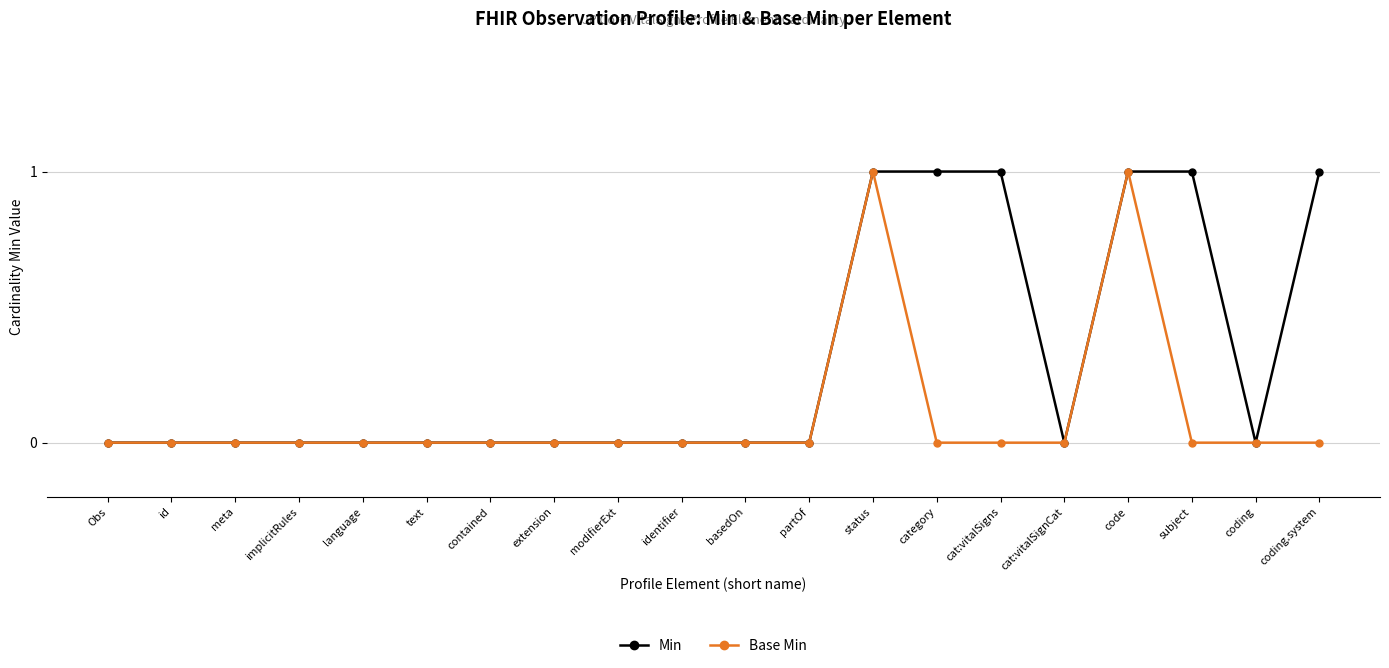

Which series has the largest total across all categories?

Min